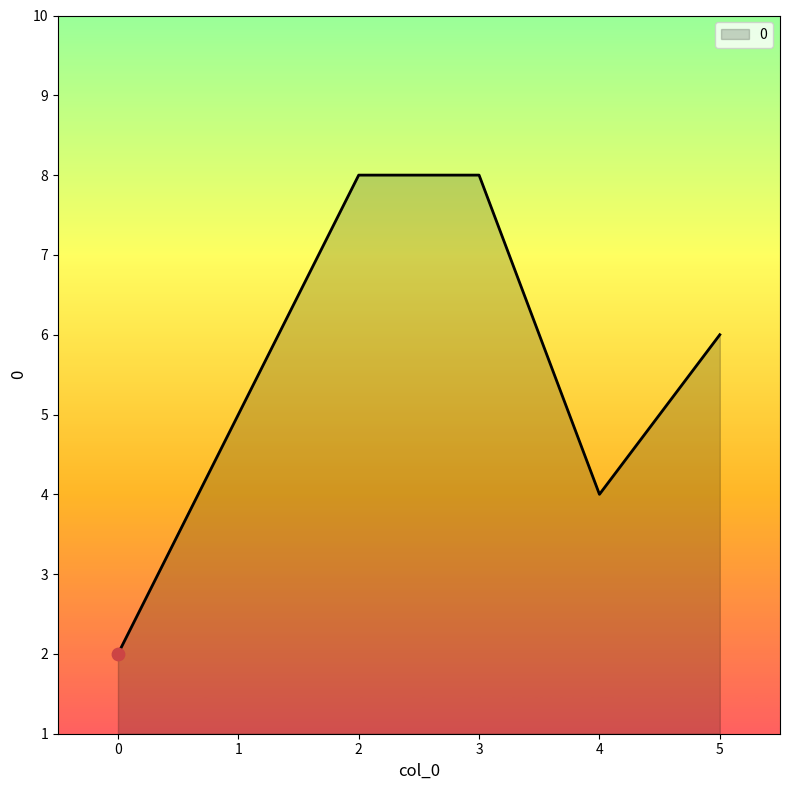

Approximately how many times larger is the value at 5 compared to 0?

3.0